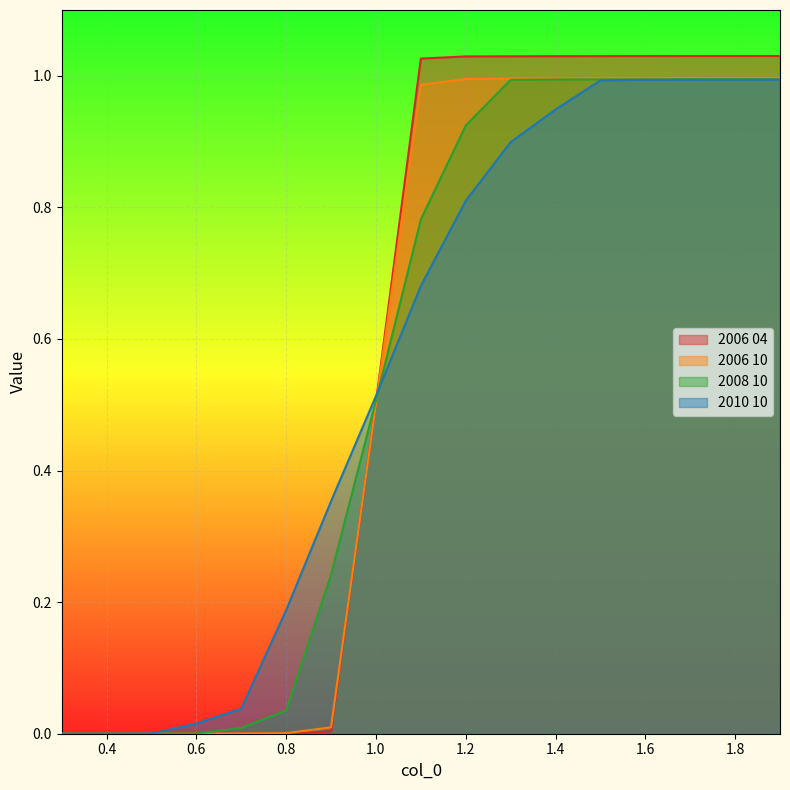

True or false: 2008 10 and 2006 10 cross at least once.

True